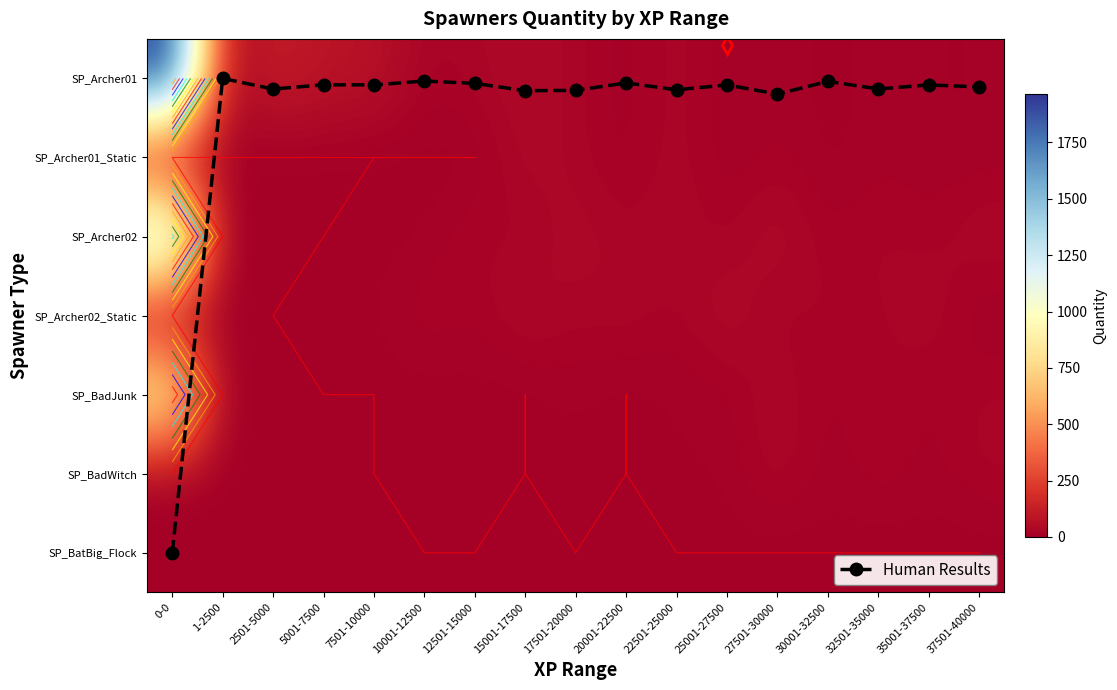

The value of SP_BadWitch at 37501-40000 is 27.0. True or false?

True